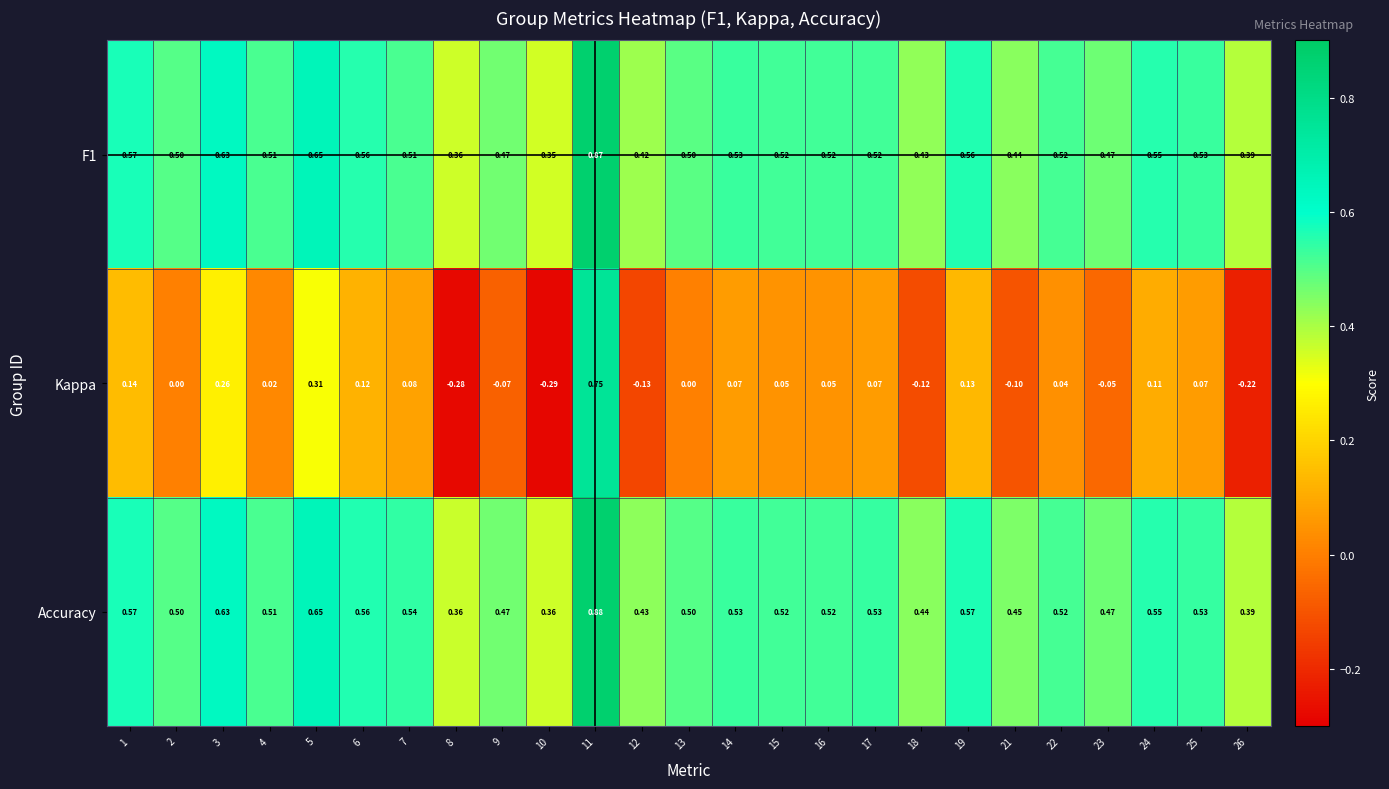

How many categories are shown in the chart?

25